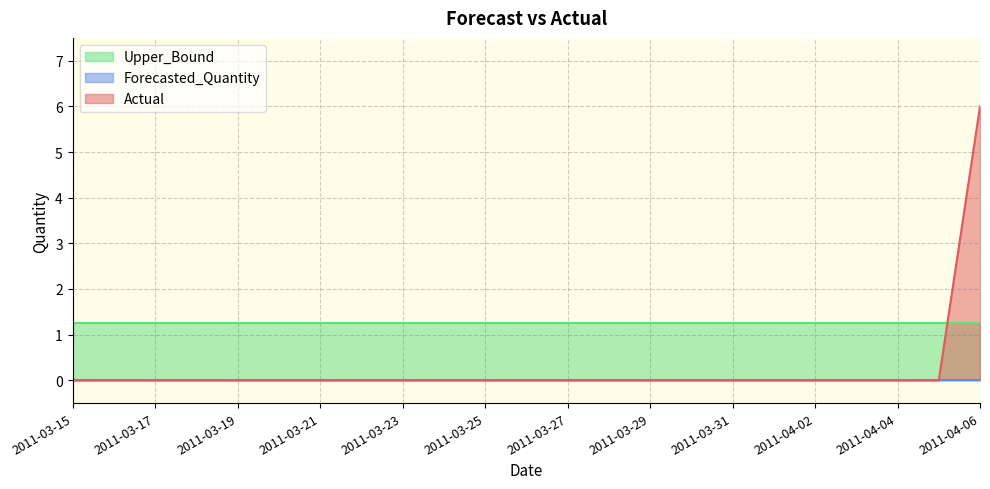

The value of Upper_Bound at 2011-03-28 is 1.3. True or false?

True